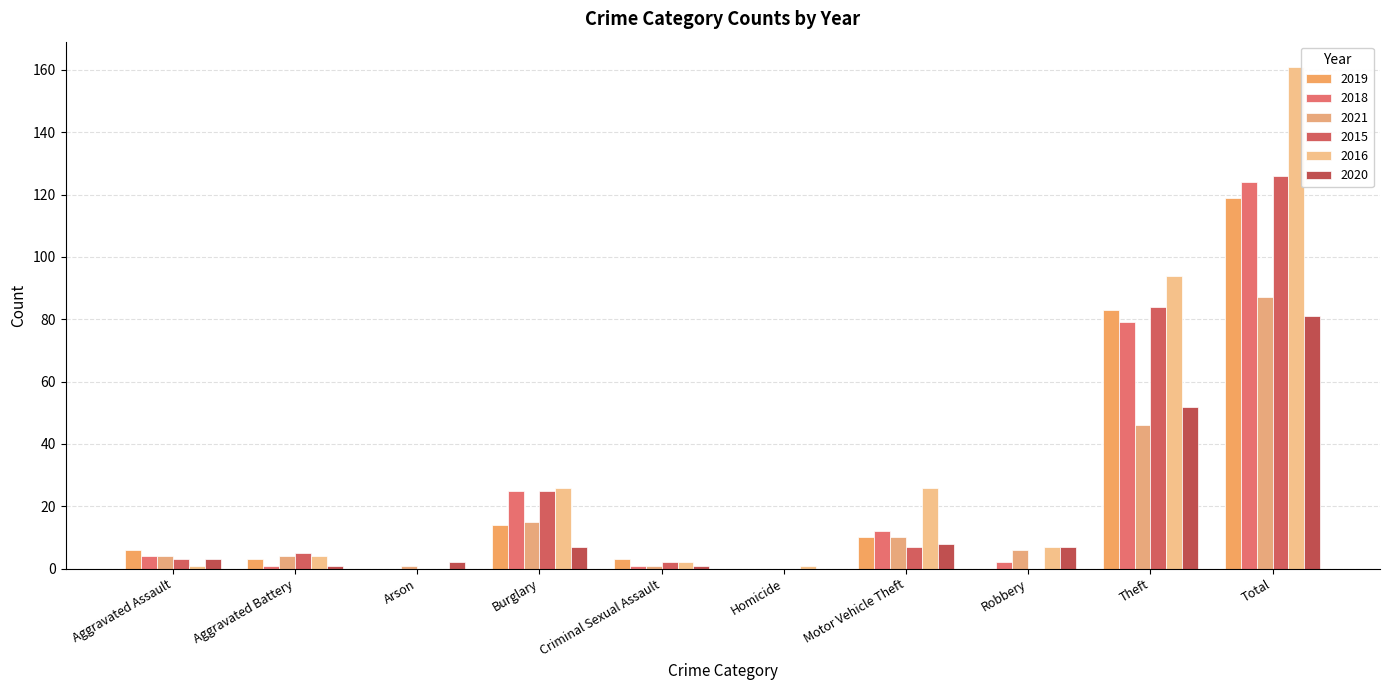

Is it true that 2021 equals 1 at Arson?

True